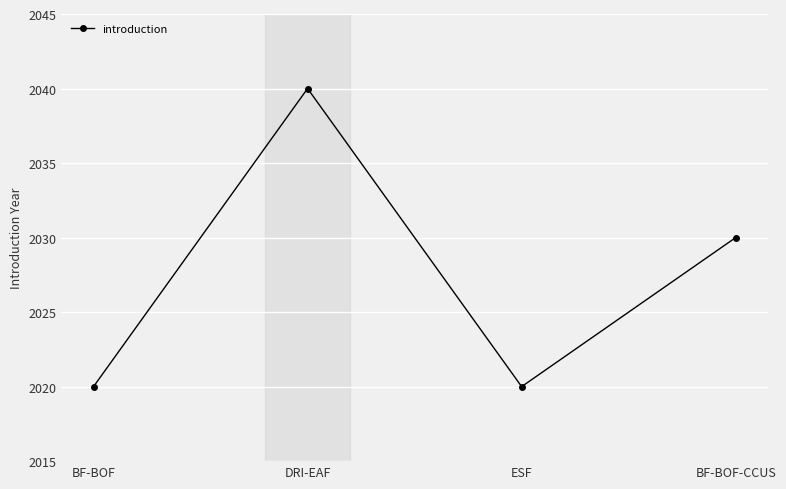

Reading right to left, transcribe all the data shown in this chart.

2030	2020	2040	2020